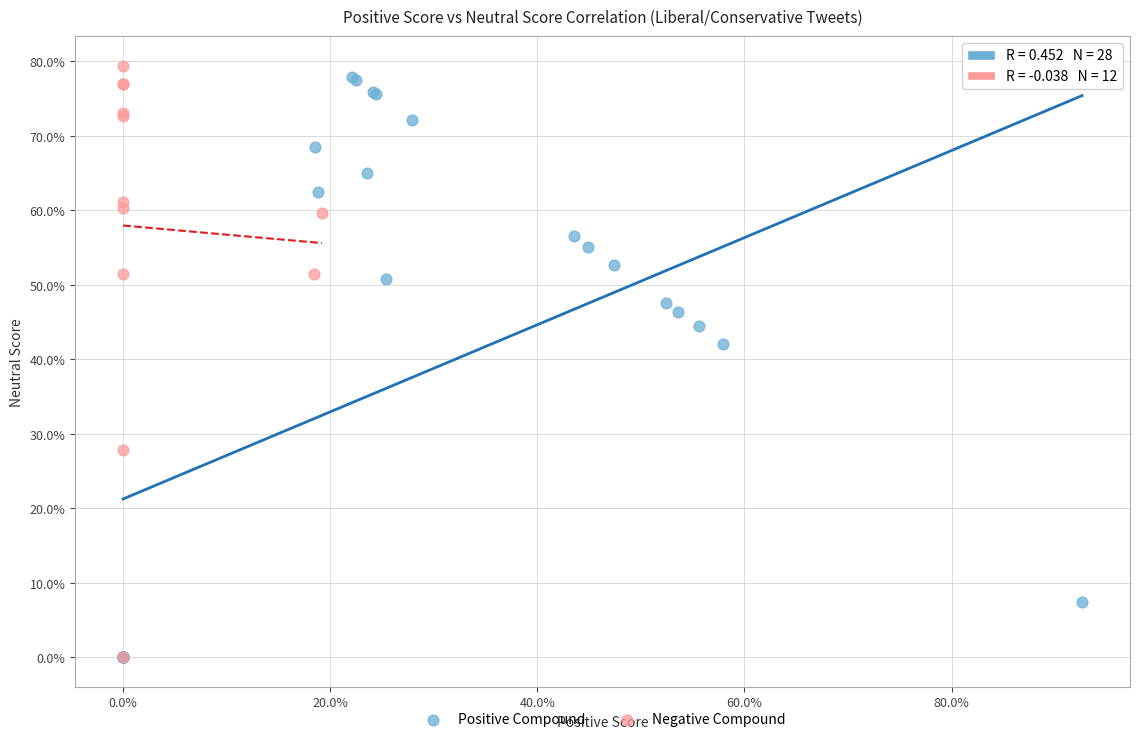

Which series has the widest spread of Y values?

Negative Compound